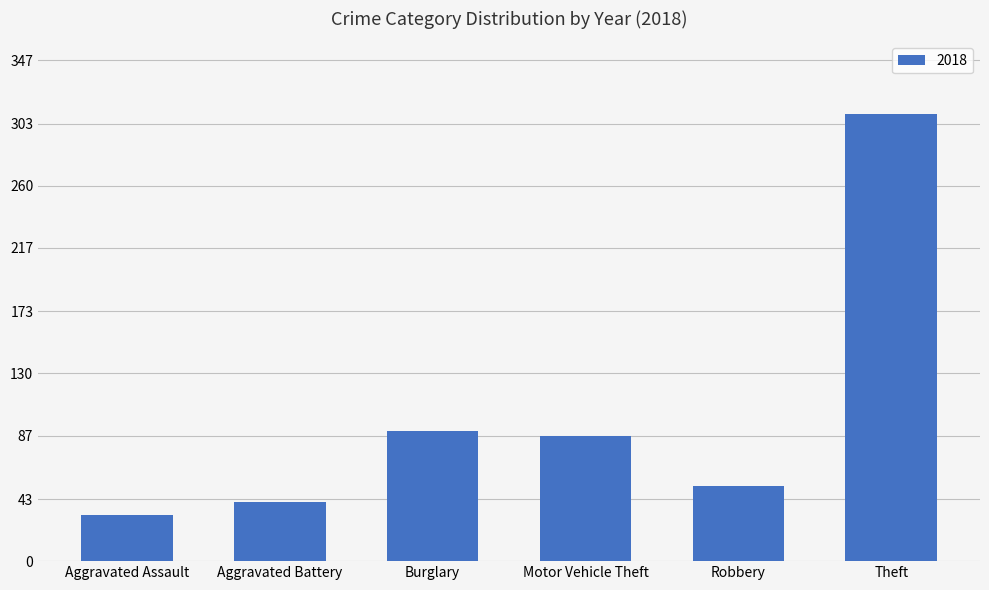

What is the greatest value displayed?

310